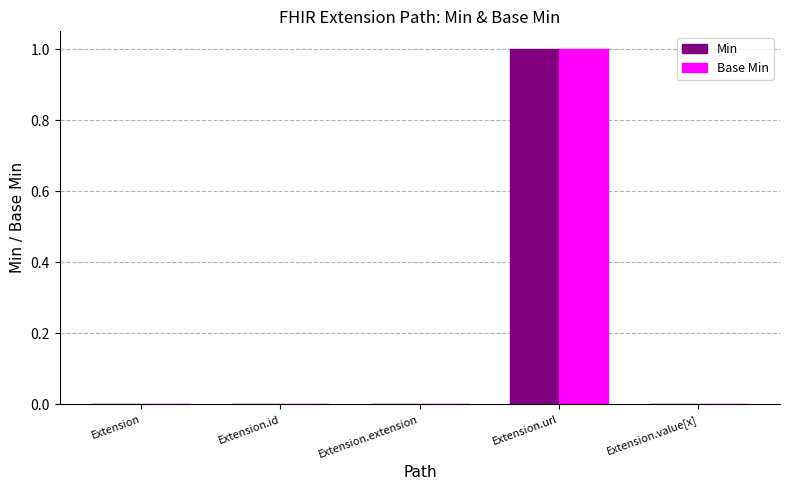

Which category has the highest value in the Min series?

Extension.url